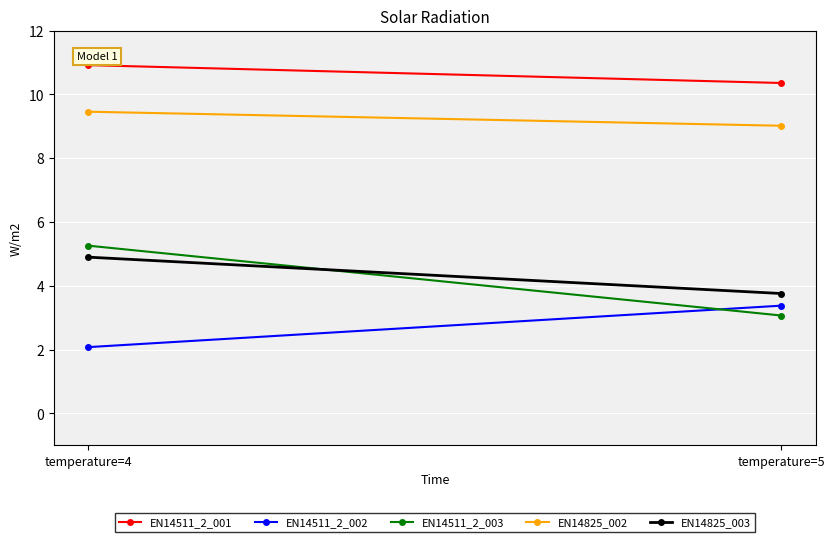

Which series changed the most between temperature=4 and temperature=5?

EN14511_2_003